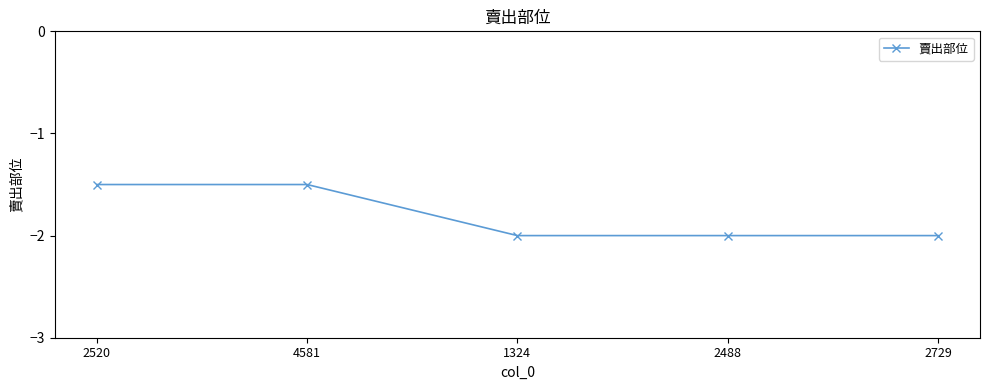

How many lines are shown in the chart?

1